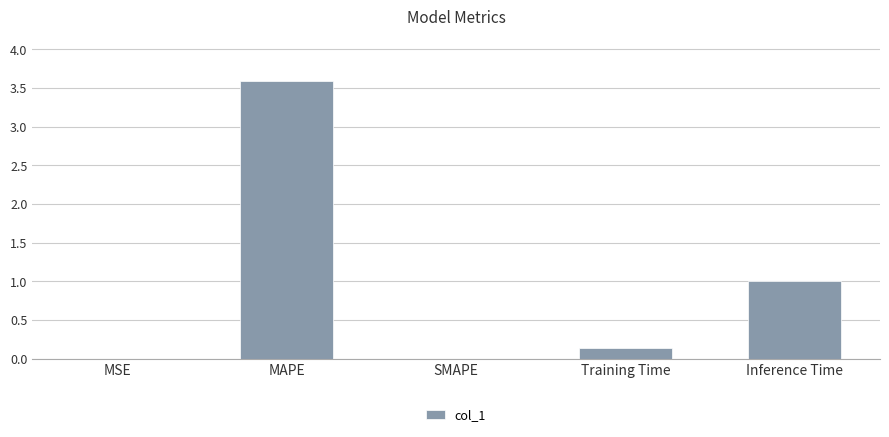

Are the bars horizontal?

No